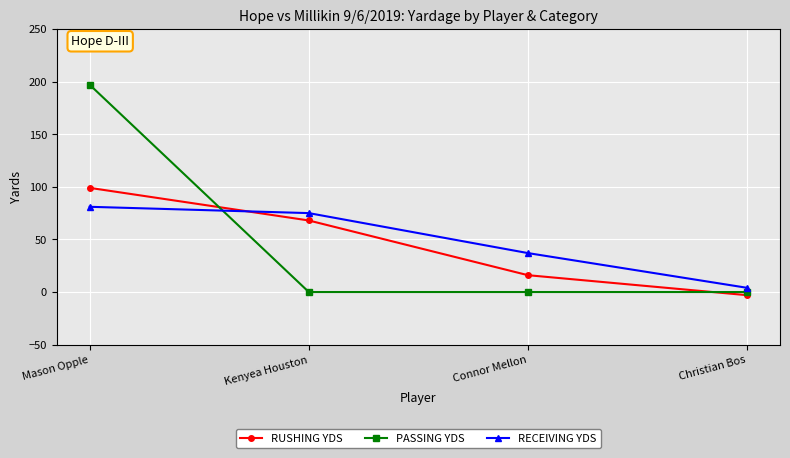

Reading left to right, what are all the values shown in this chart?

RUSHING YDS: Mason Opple=99	Kenyea Houston=68	Connor Mellon=16	Christian Bos=-3
PASSING YDS: Mason Opple=197	Kenyea Houston=0	Connor Mellon=0	Christian Bos=0
RECEIVING YDS: Mason Opple=81	Kenyea Houston=75	Connor Mellon=37	Christian Bos=4